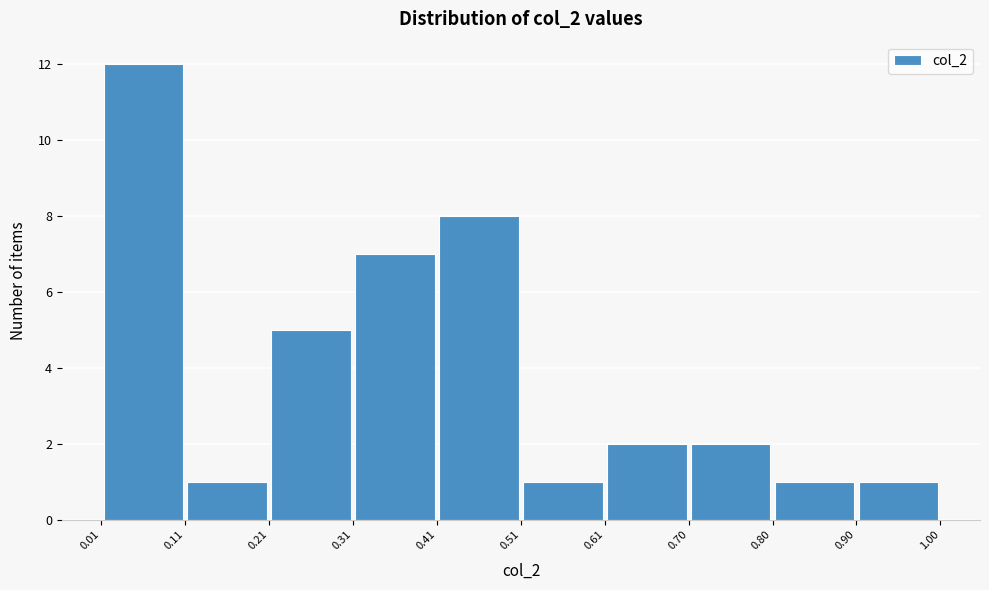

What is the height of the bar covering 0.41 to 0.51 on the x-axis? The values are not printed on the chart, so give them approximately, as read against the axis.

8